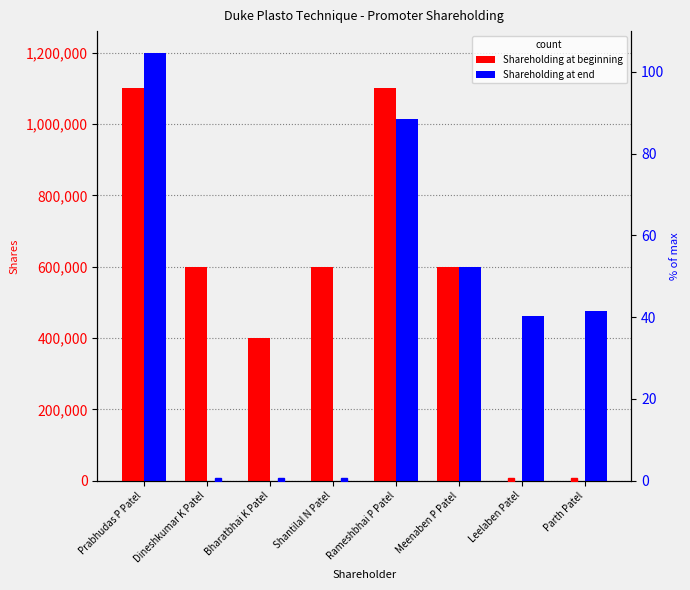

How many values in the Shareholding at beginning % series are below 49?

3